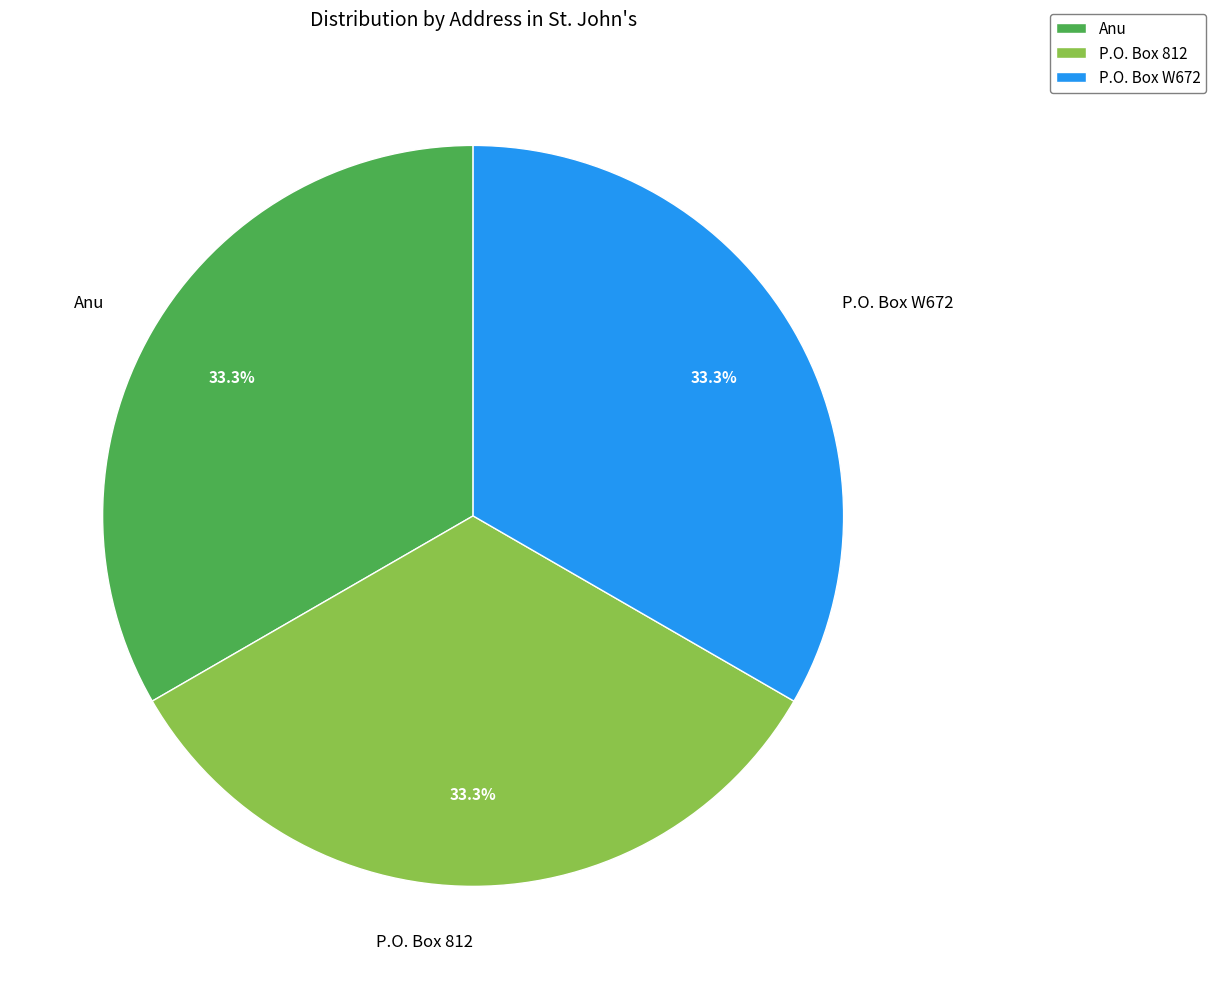

Is there a majority slice in this chart?

No